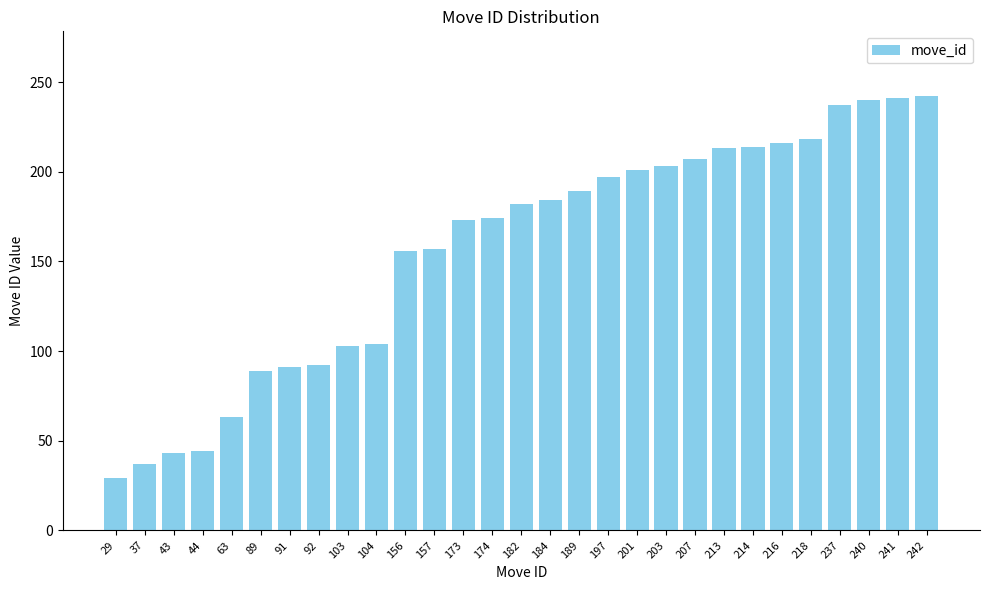

Approximately how many times larger is the value at 104 compared to 89?

1.2